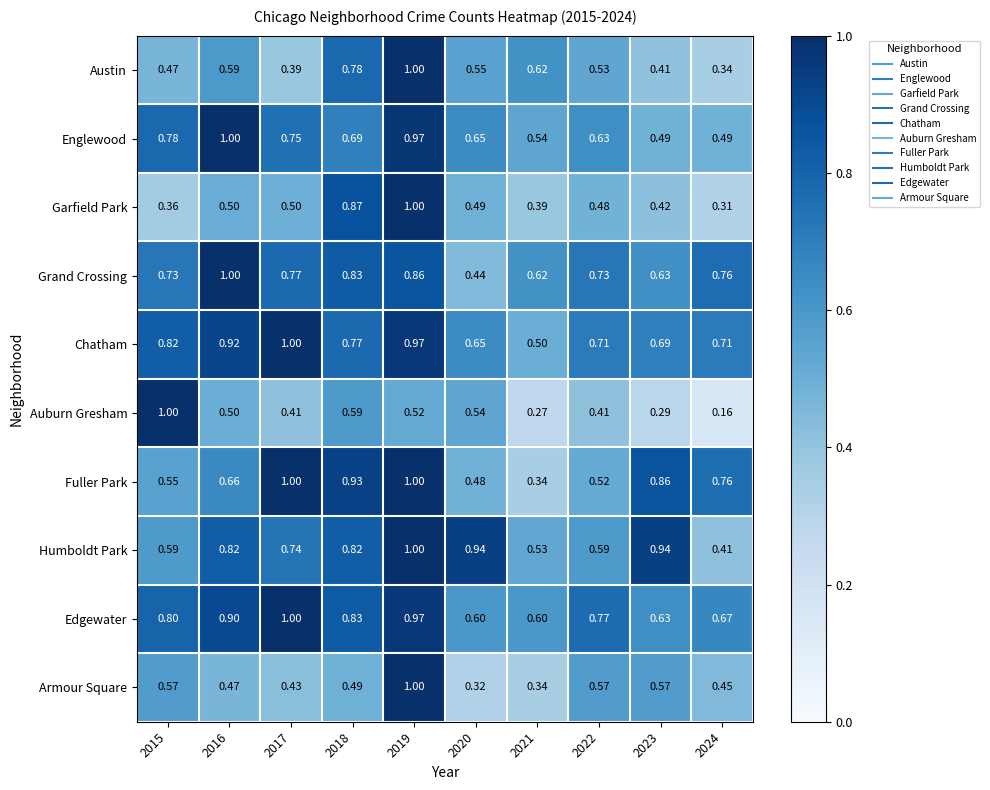

Is the value of Englewood at 2021 greater than the value of Austin at 2018?

No